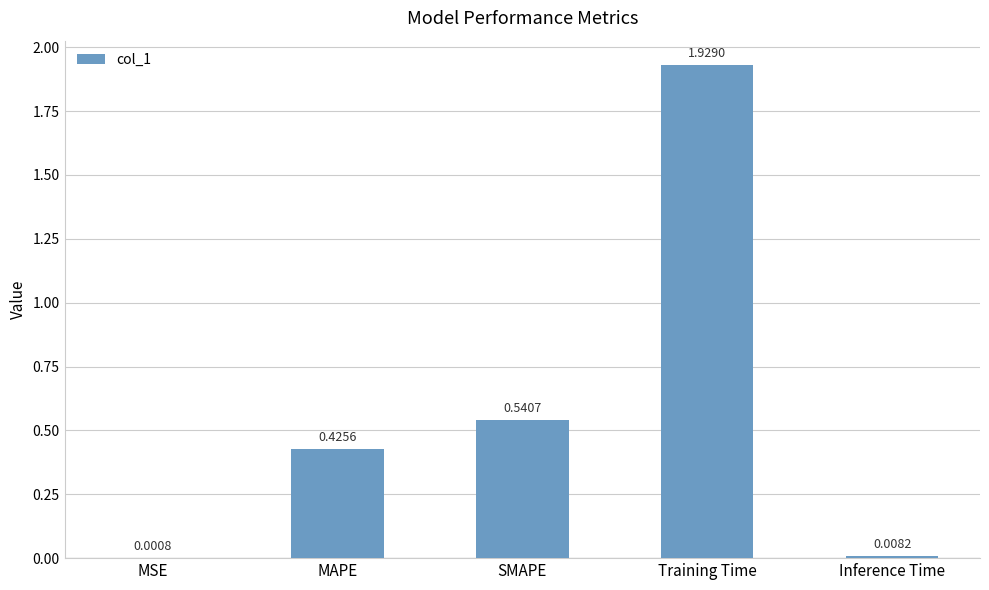

Are the bars horizontal?

No